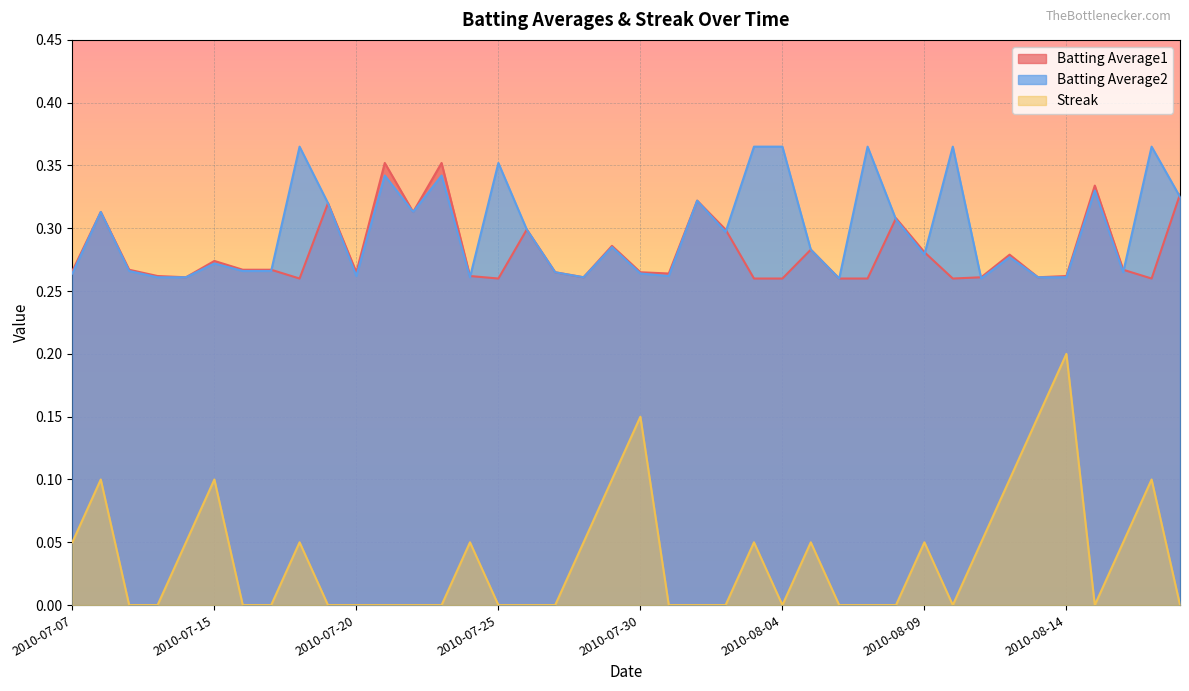

List the series in order of their peak value, highest first.

Batting Average2, Batting Average1, Streak